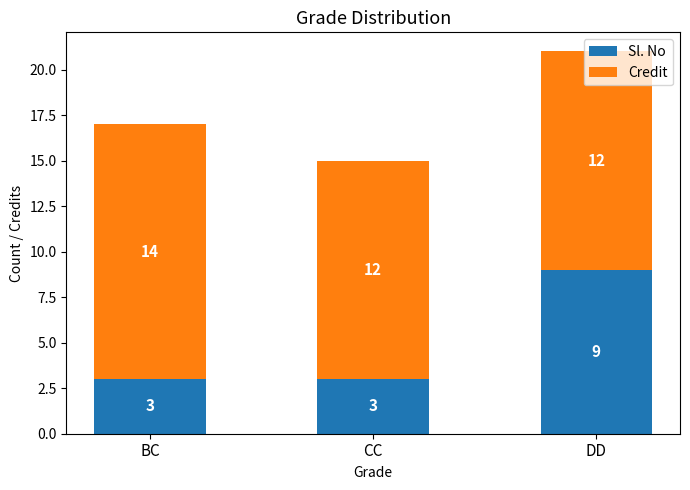

Are the bars horizontal?

No